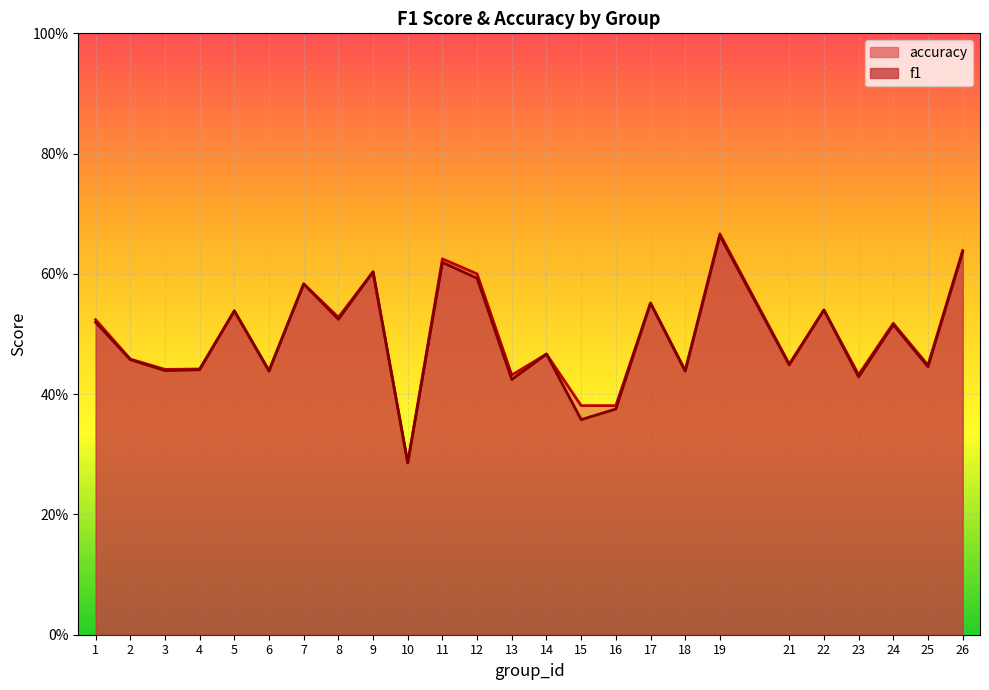

What is the difference between the maximum and minimum values in the f1 series?

0.4